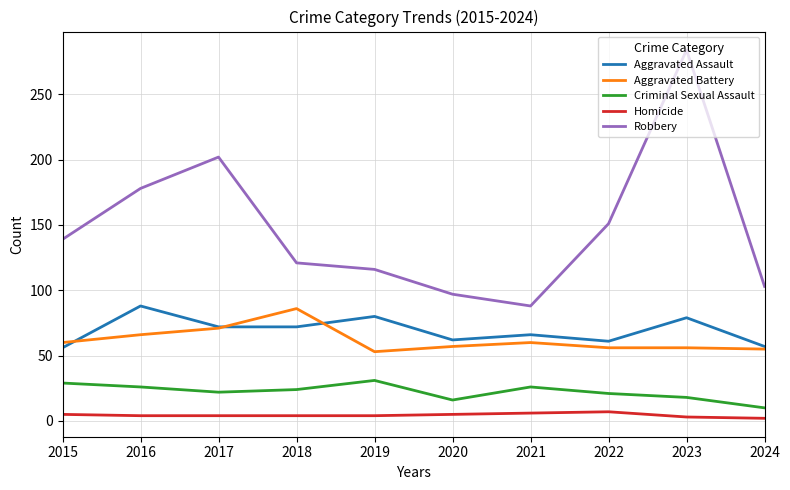

How many lines are shown in the chart?

5